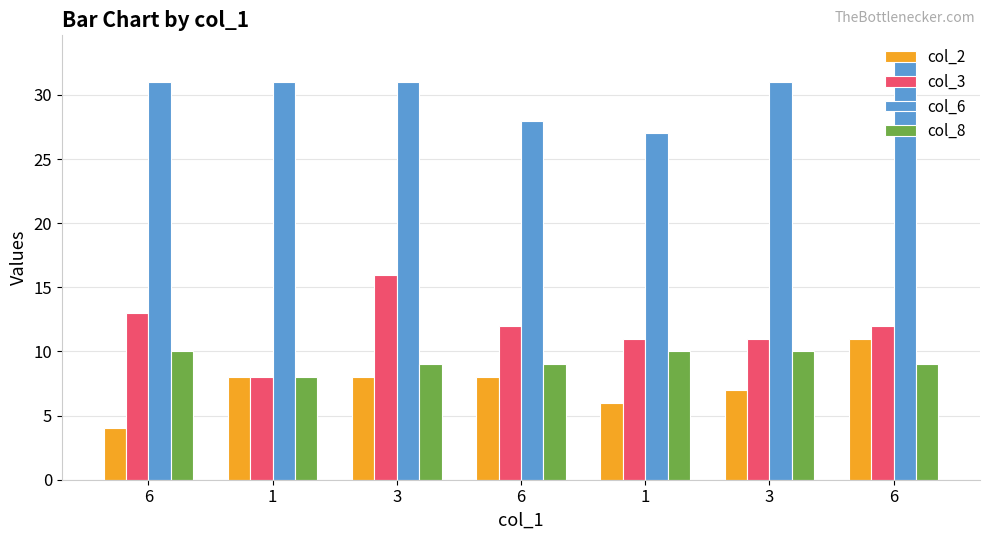

At which label does col_3 reach its minimum?

1